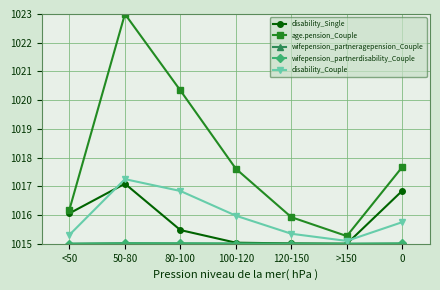

In age.pension_Couple, how many points are higher than both neighbors (excluding endpoints)?

1